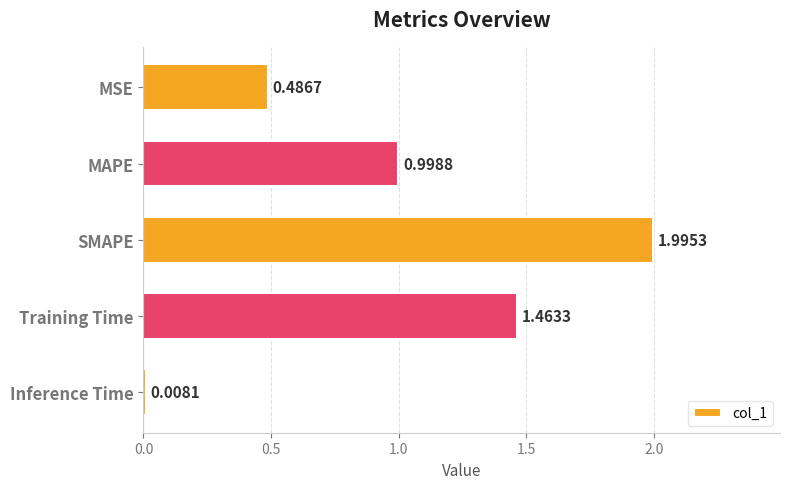

What is the label of the 4th bar from the top?

Training Time